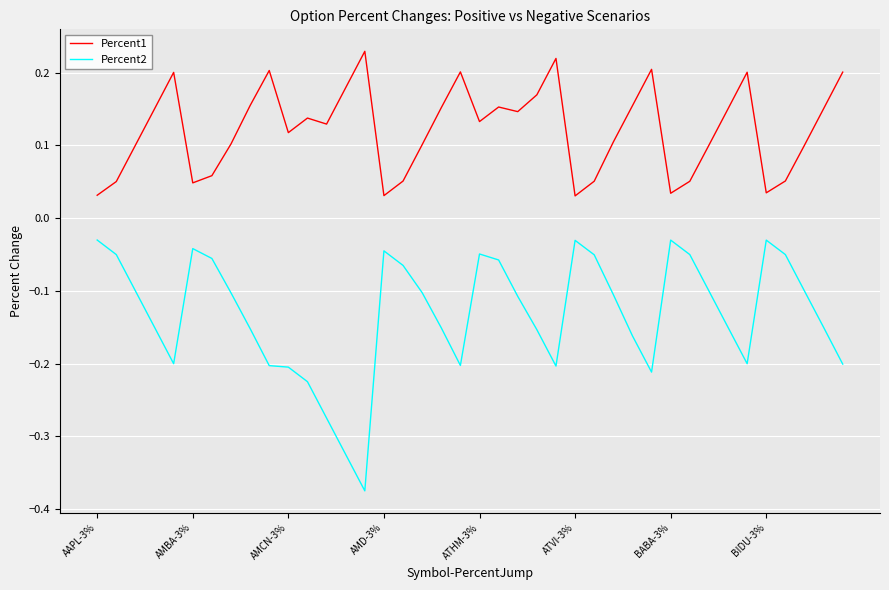

What is the difference between the maximum and minimum values in the Percent2 series?

0.3